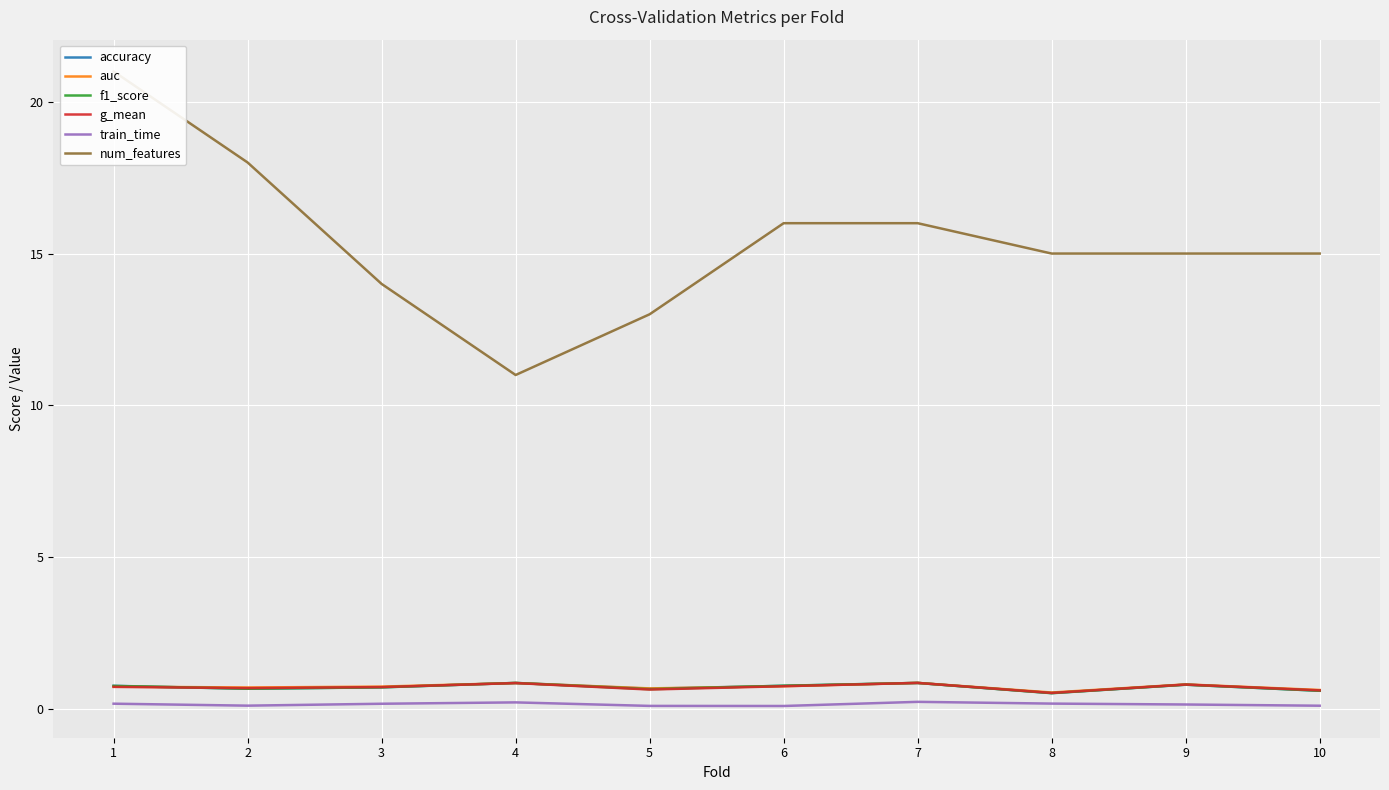

Rank the series by their maximum value, from highest to lowest.

num_features, auc, g_mean, accuracy, f1_score, train_time